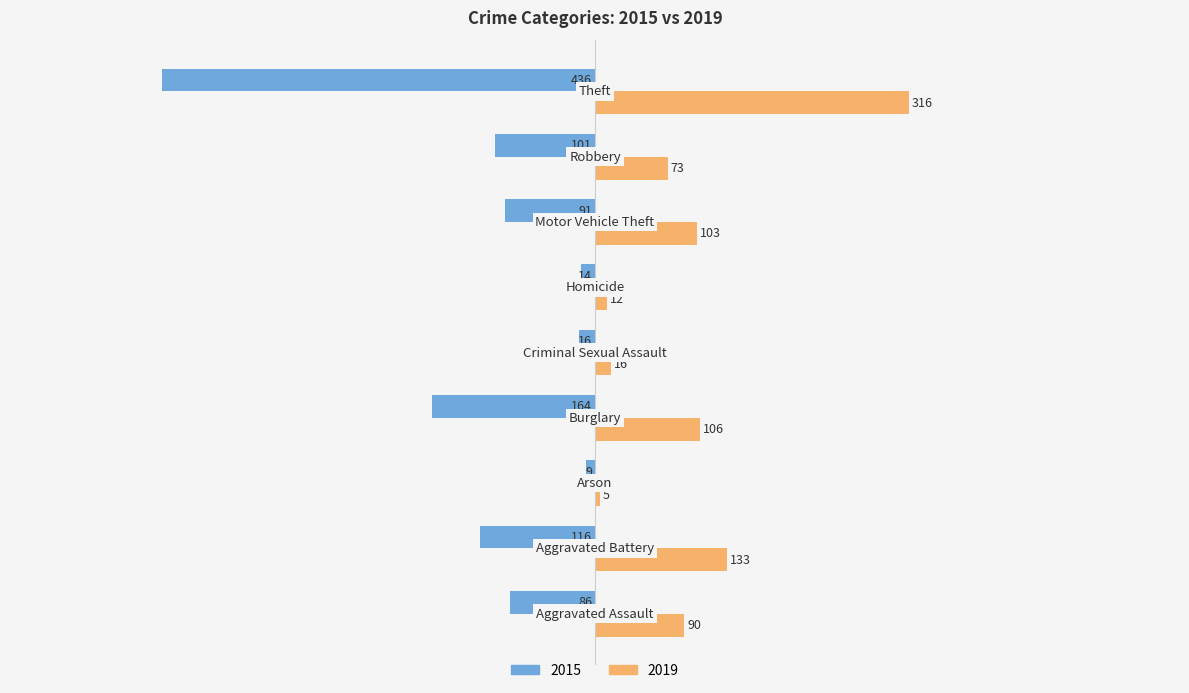

What is the average value of the 2015 series?

-115